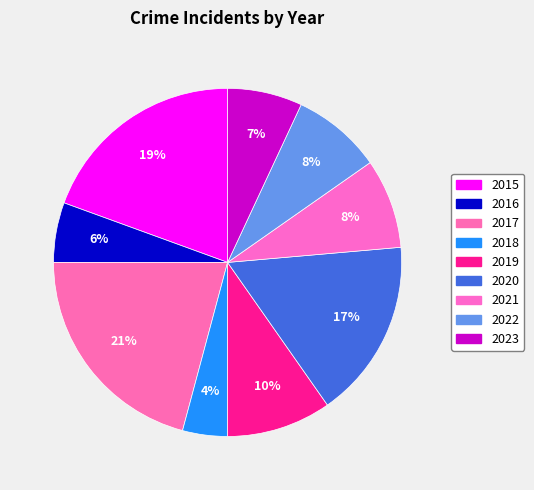

Combined, do 2022 and 2021 account for over 50%?

No